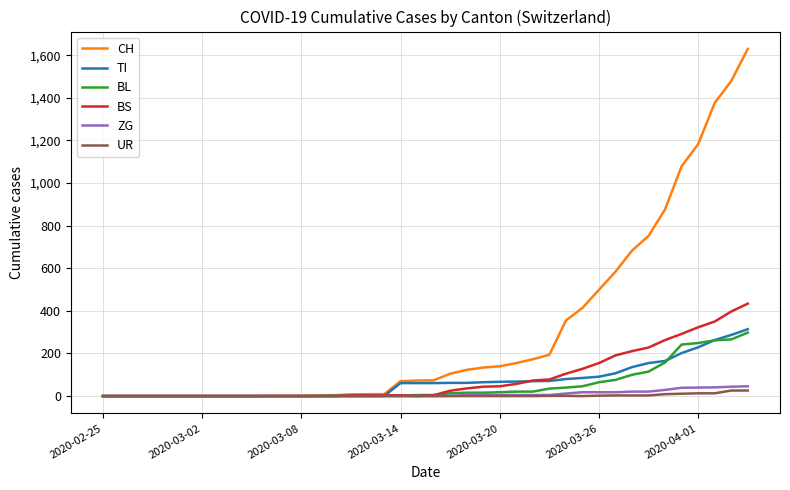

Which series ends up on top after the final intersection of BS and TI?

BS